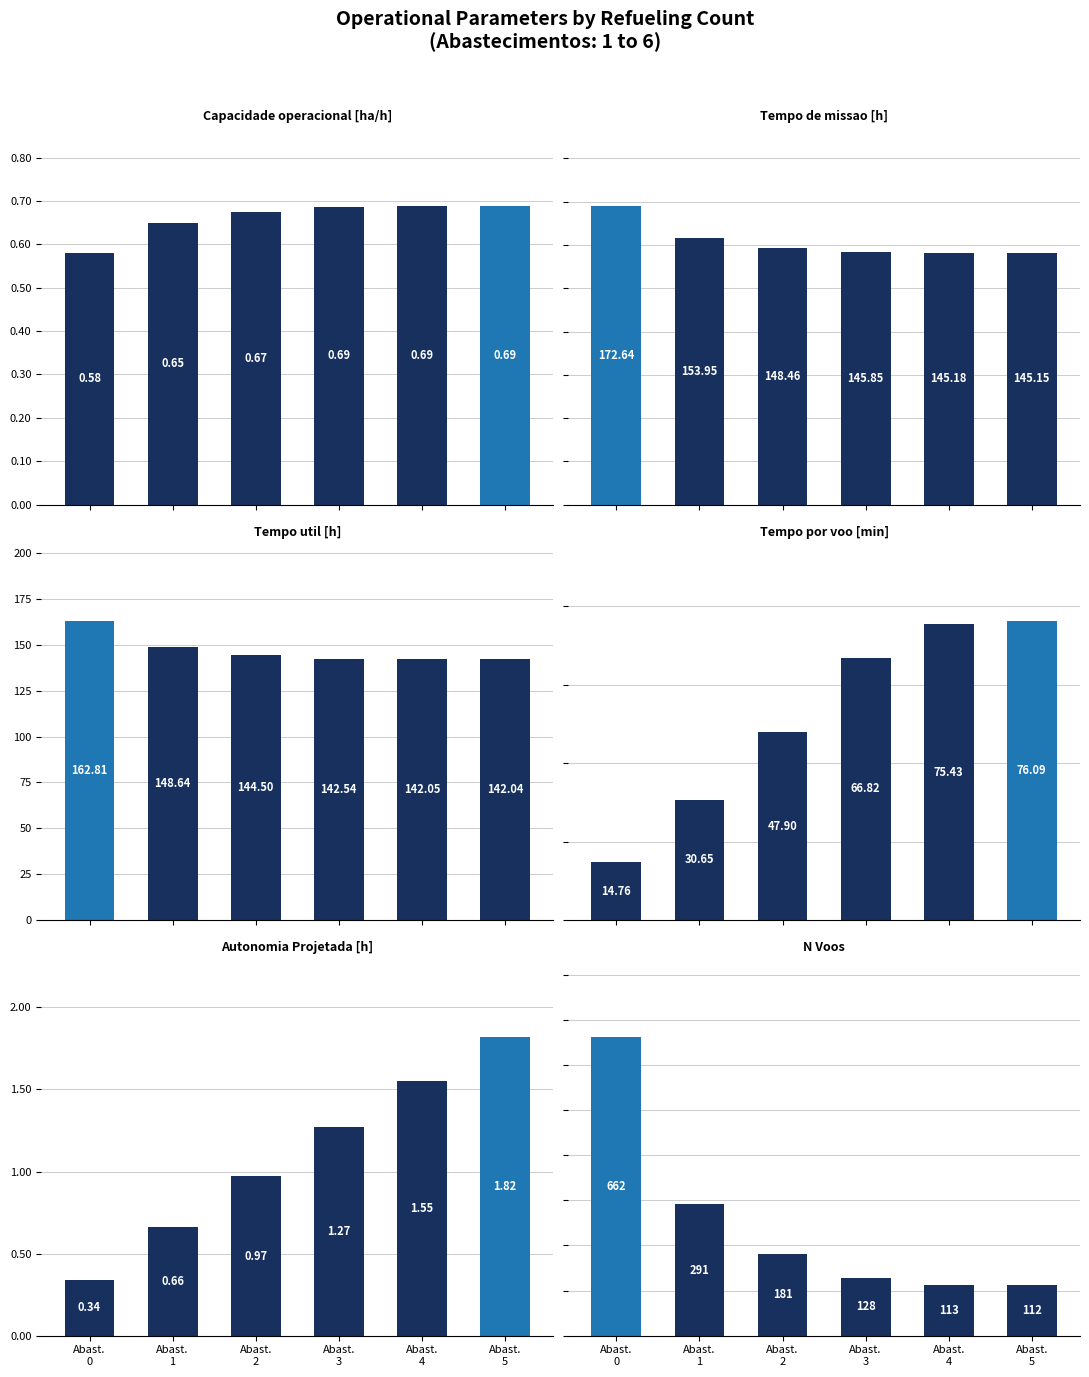

Where is Autonomia Projetada [h] nearest to the value 1?

Abast.
2